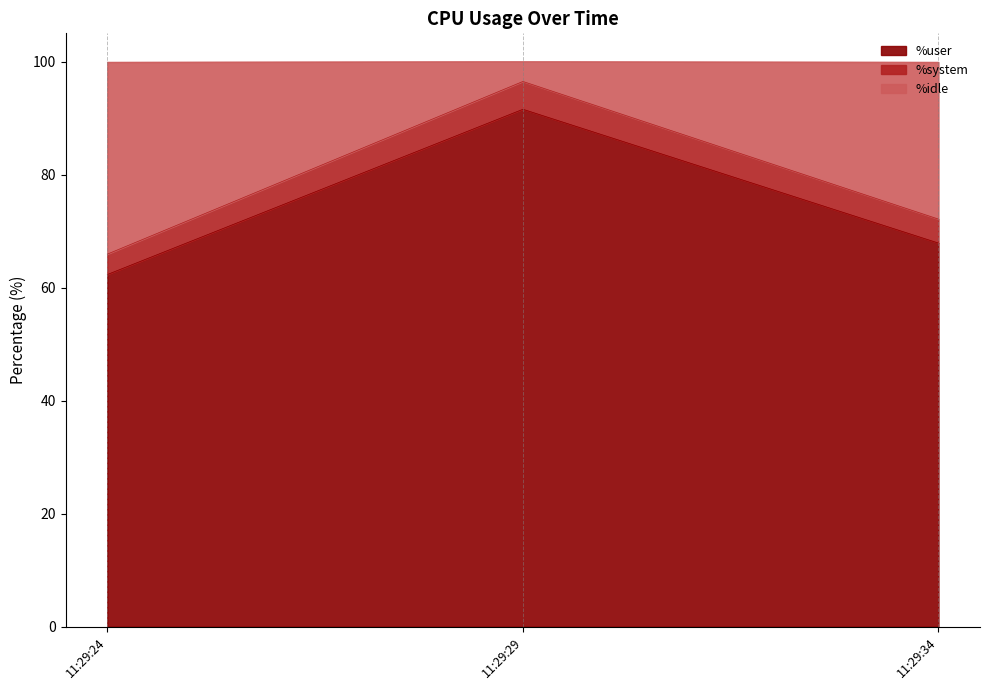

What is the total value across all series at 11:29:29?

100.0